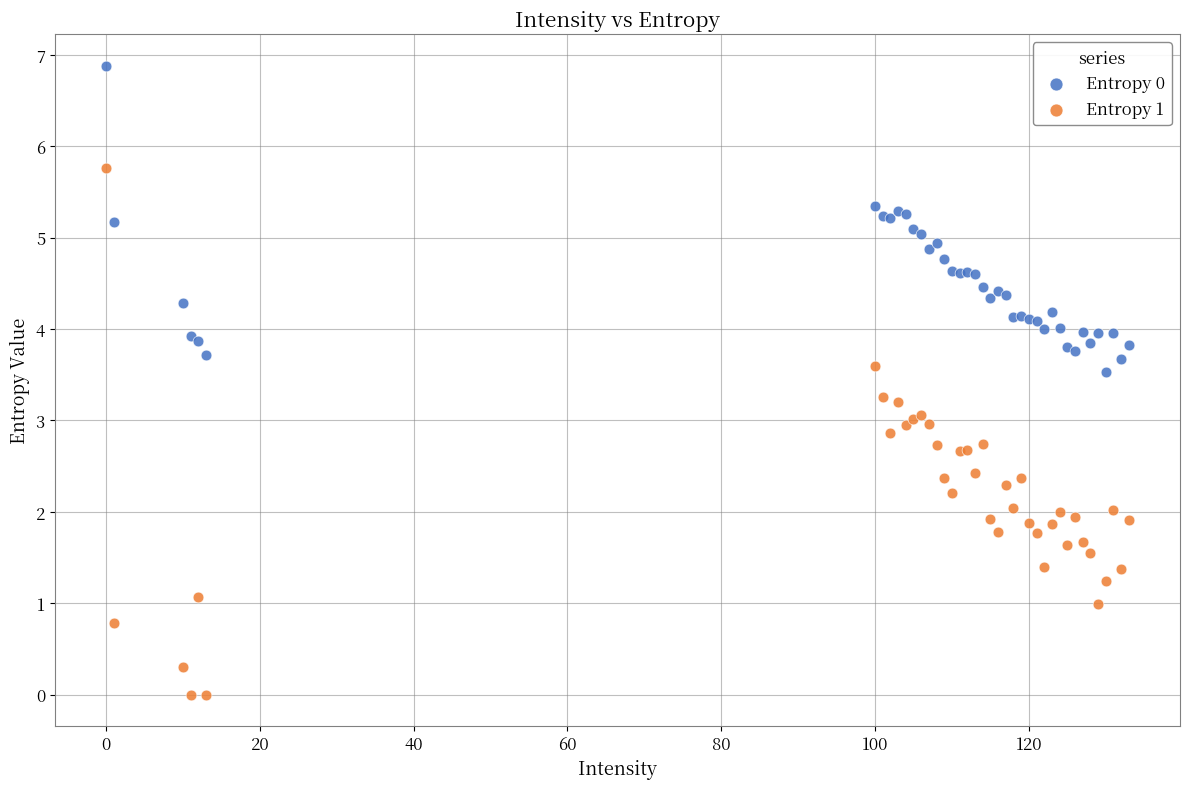

Which series has the largest Y range (max minus min)?

Entropy 1